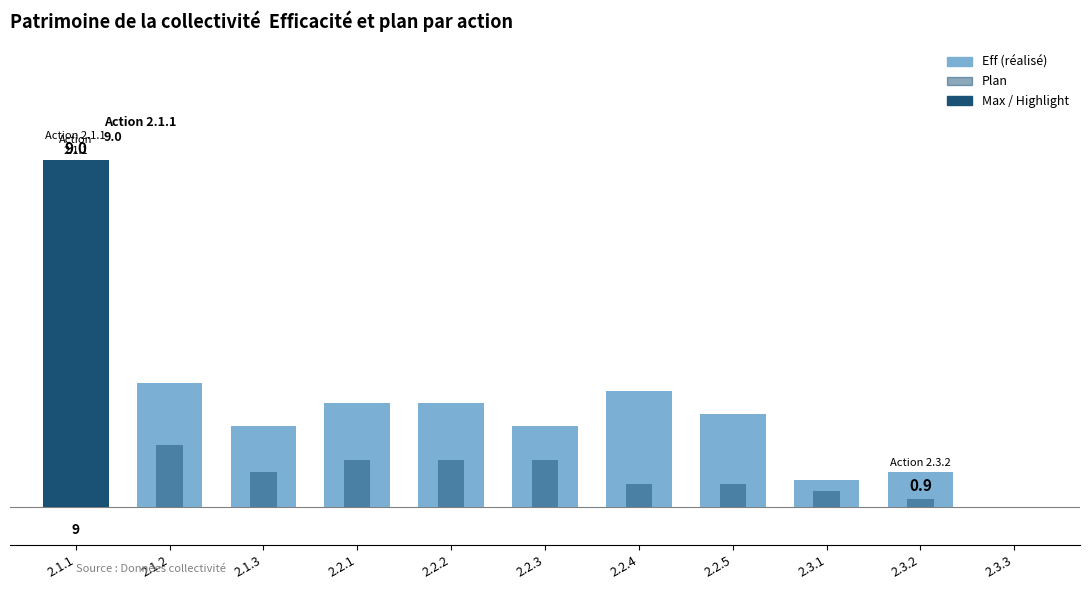

What are all the series names shown in the legend?

Eff (réalisé), Plan